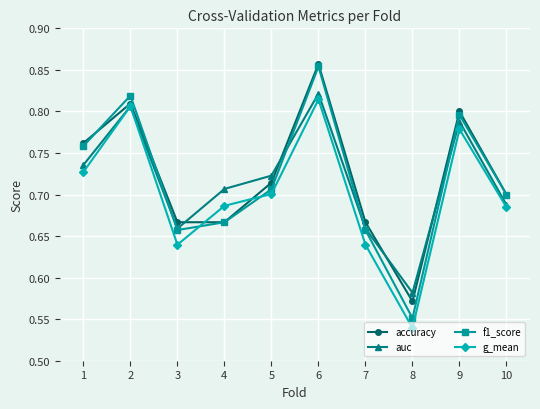

After their last crossing, which series has the higher values: auc or accuracy?

accuracy